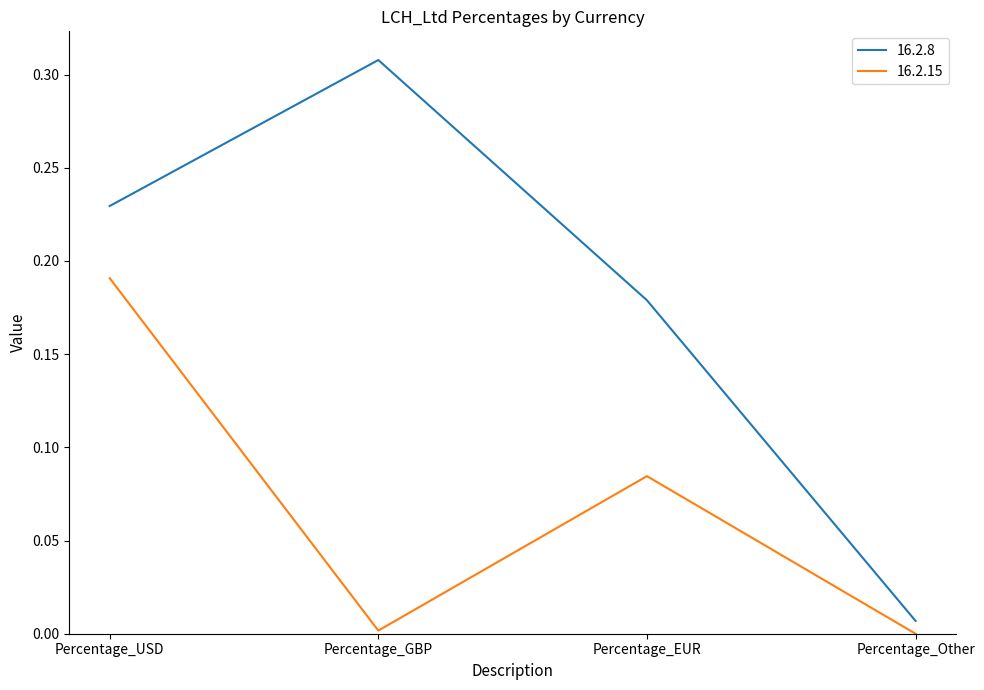

True or false: 16.2.8 has a value of 0.0 at Percentage_Other.

True